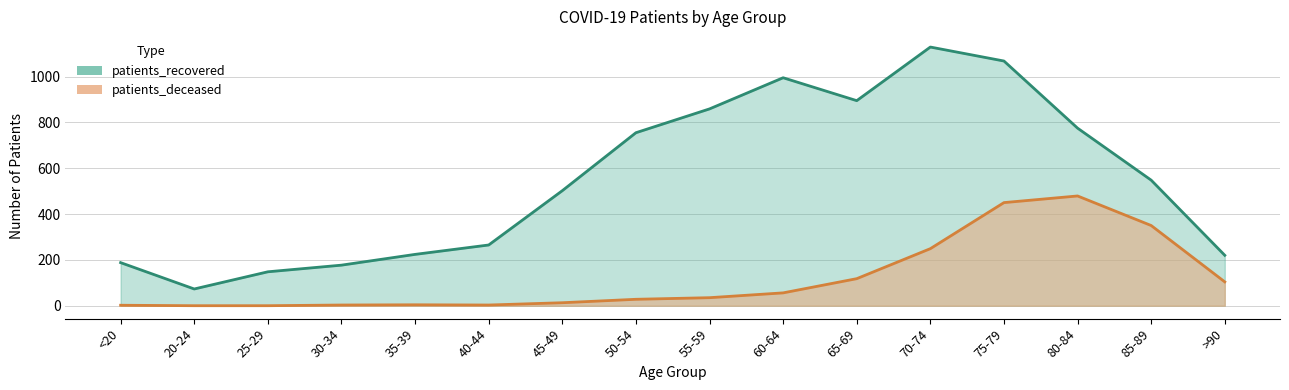

At how many categories does at least one series exceed 558?

7